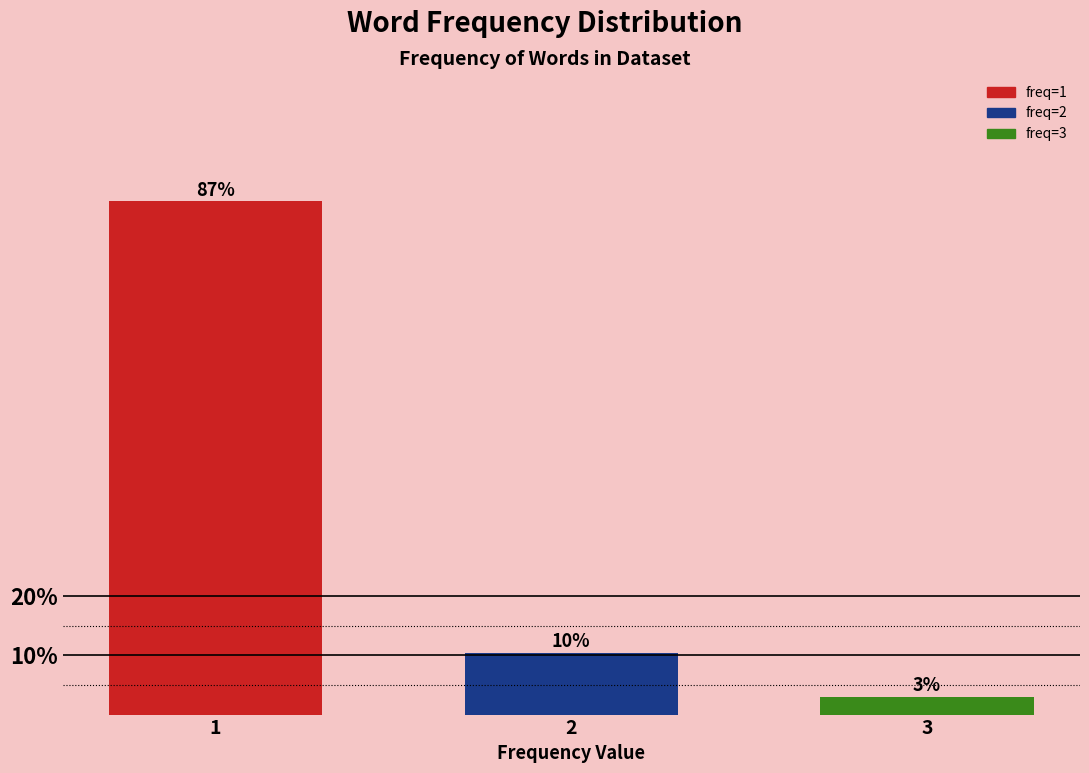

What is the approximate value at 2?

10.4